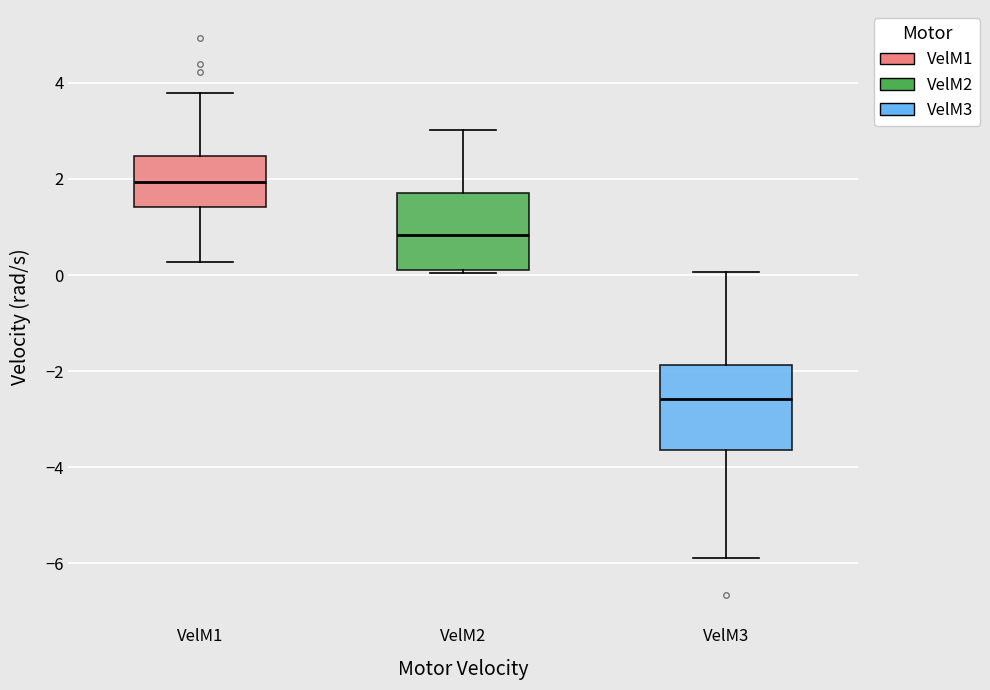

Reading left to right, read every box against the y-axis: the position of its median line, the range the box covers, and the ends of its whiskers. The values are not printed on the chart, so give them approximately, as read against the axis.

VelM1: median 2.0, box 1.4 to 2.4, whiskers 0.2 to 3.8
VelM2: median 0.8, box 0.2 to 1.8, whiskers 0.0 to 3.0
VelM3: median -2.6, box -3.6 to -1.8, whiskers -5.8 to 0.0